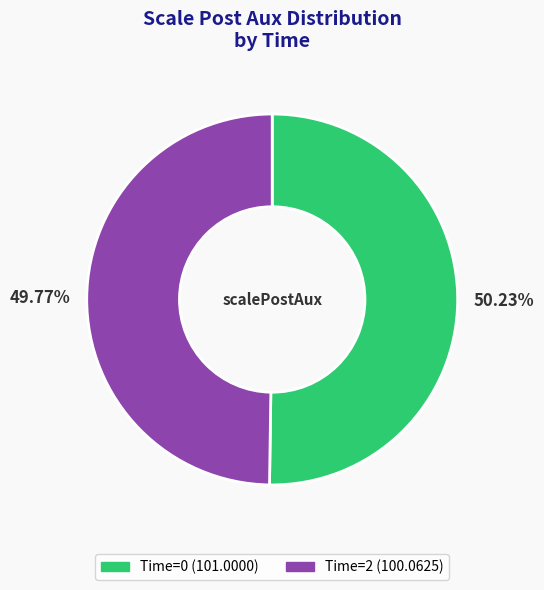

Is there a majority slice in this chart?

Yes